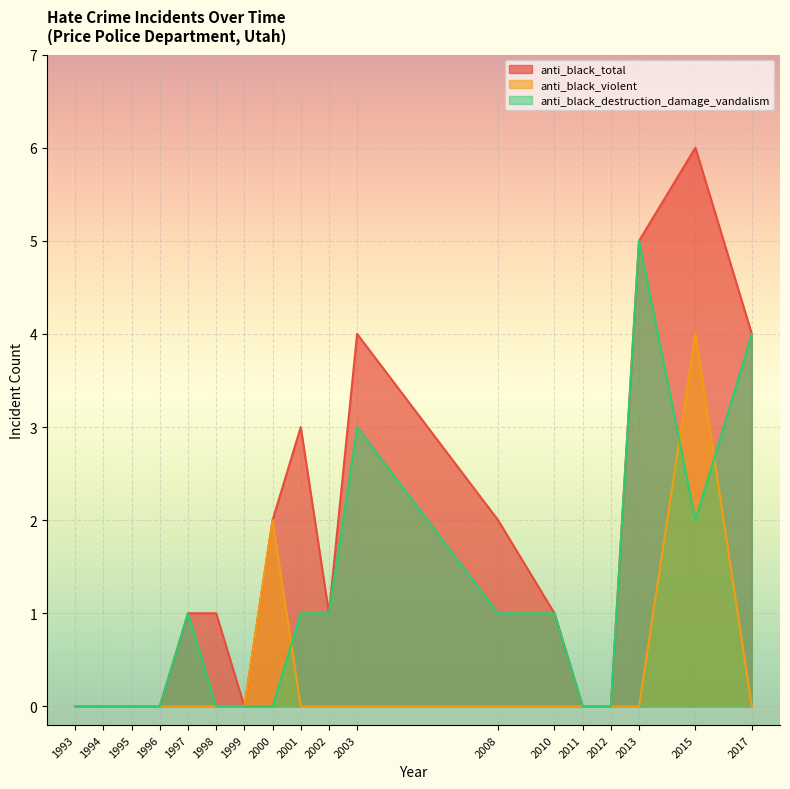

The anti_black_destruction_damage_vandalism series shows 2 at 1996. True or false?

False